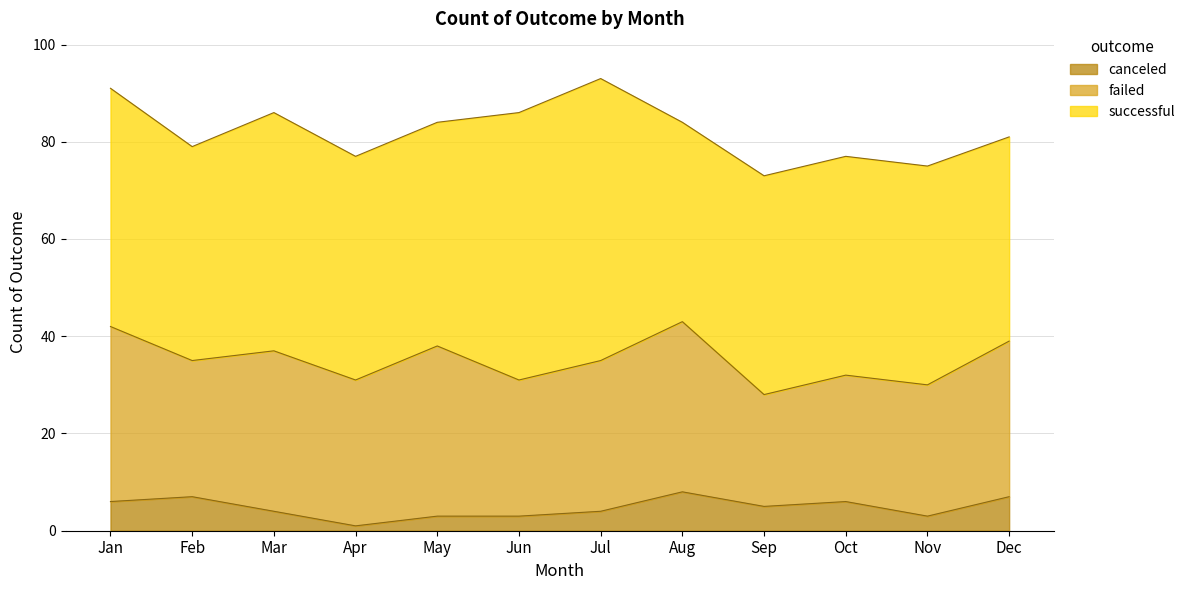

What is the difference between the maximum and minimum values in the canceled series?

7